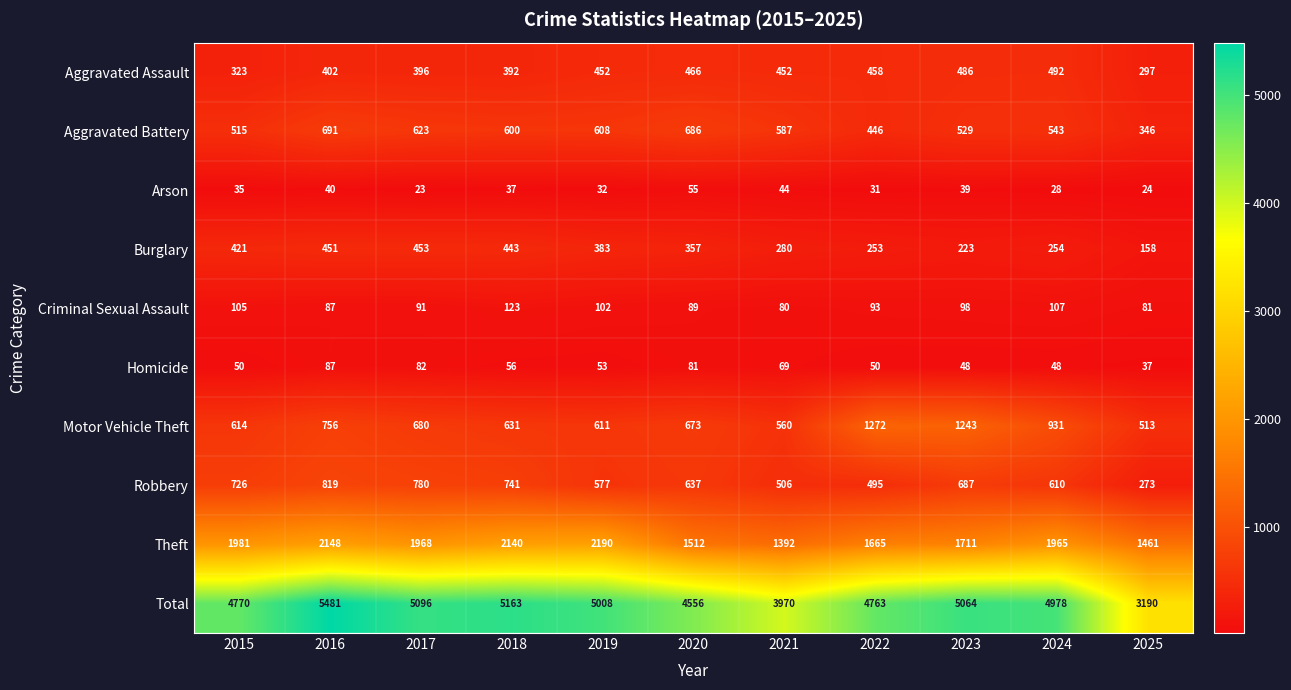

Which series has the largest total across all categories?

Total